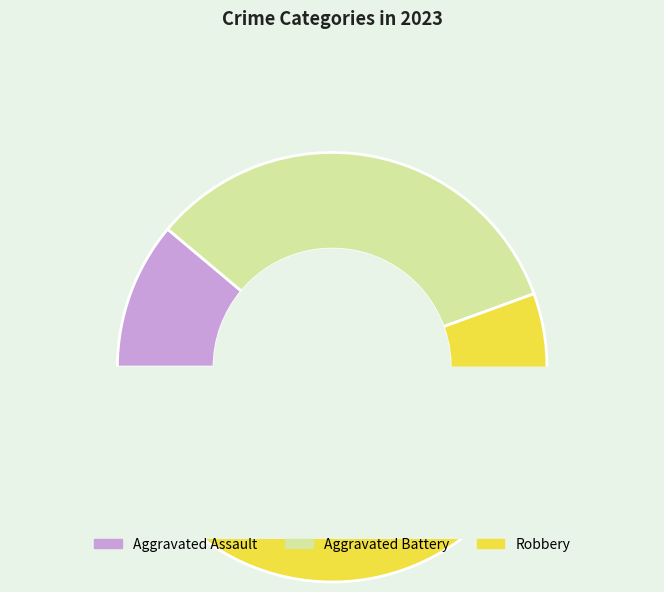

Is it true that Aggravated Battery is 33% of the pie?

True